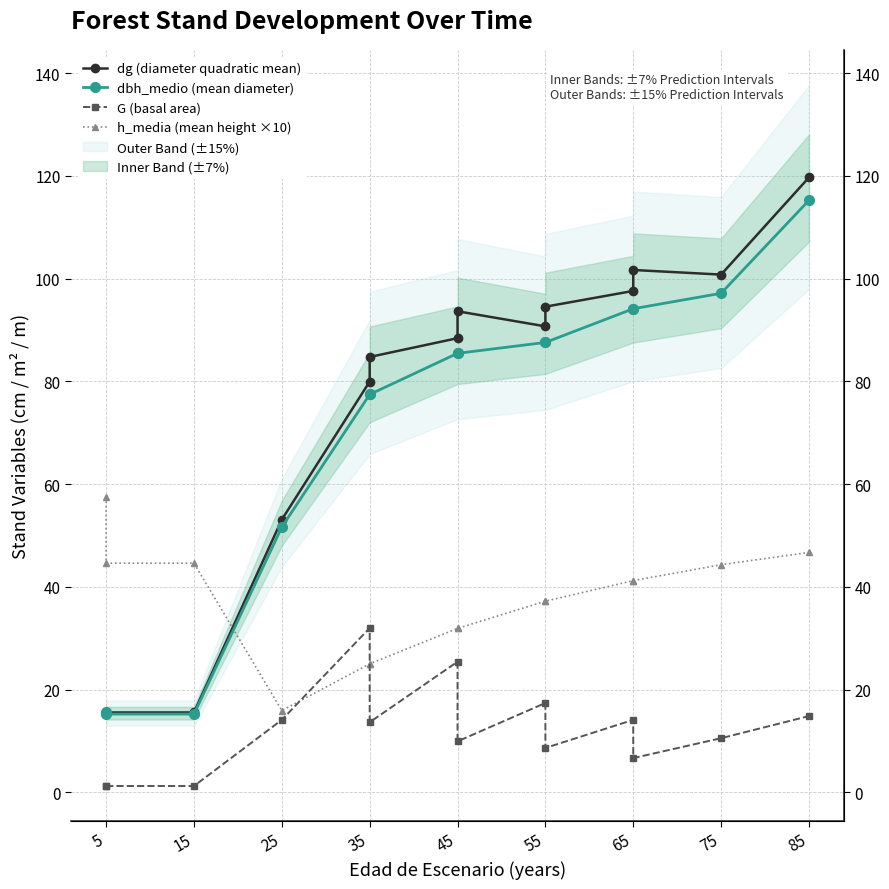

Which series has the largest total across all categories?

dg (diameter quadratic mean)